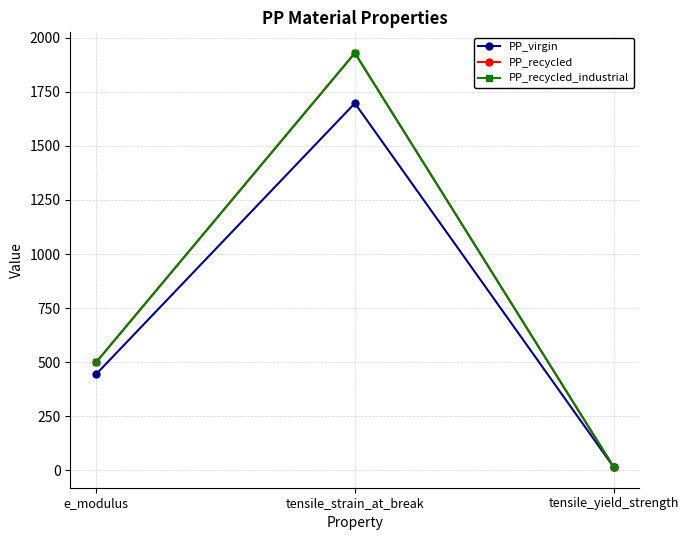

Which category has the highest value in the PP_recycled_industrial series?

tensile_strain_at_break